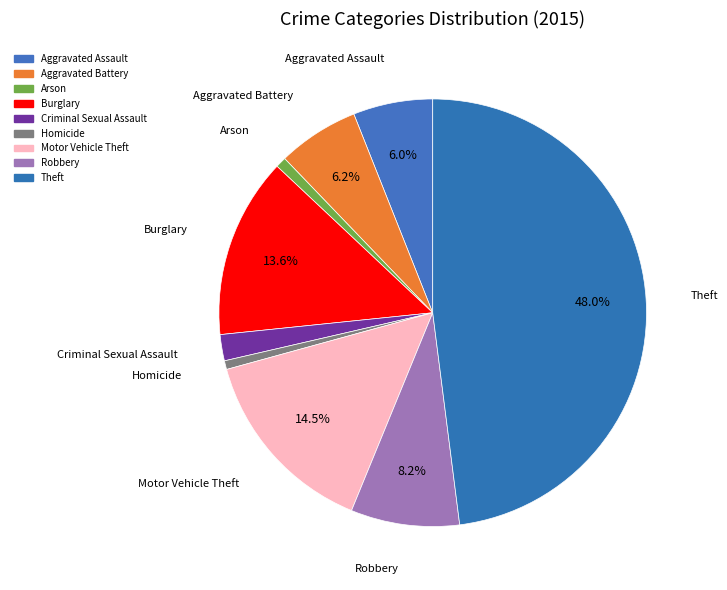

To the nearest percent, what portion does Arson represent?

1%